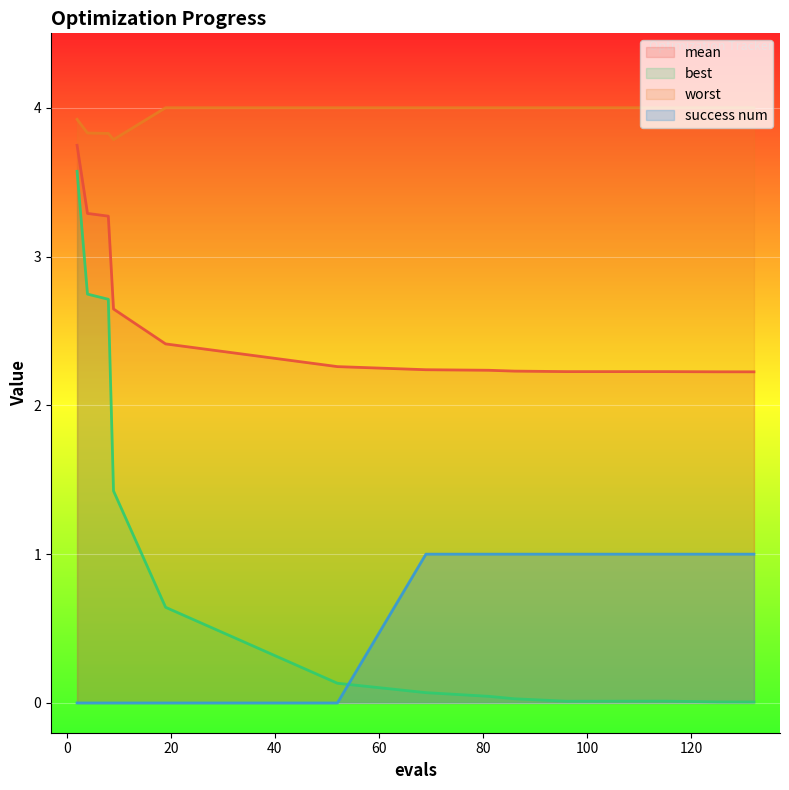

Count the mean values in the range 2 to 3.

10